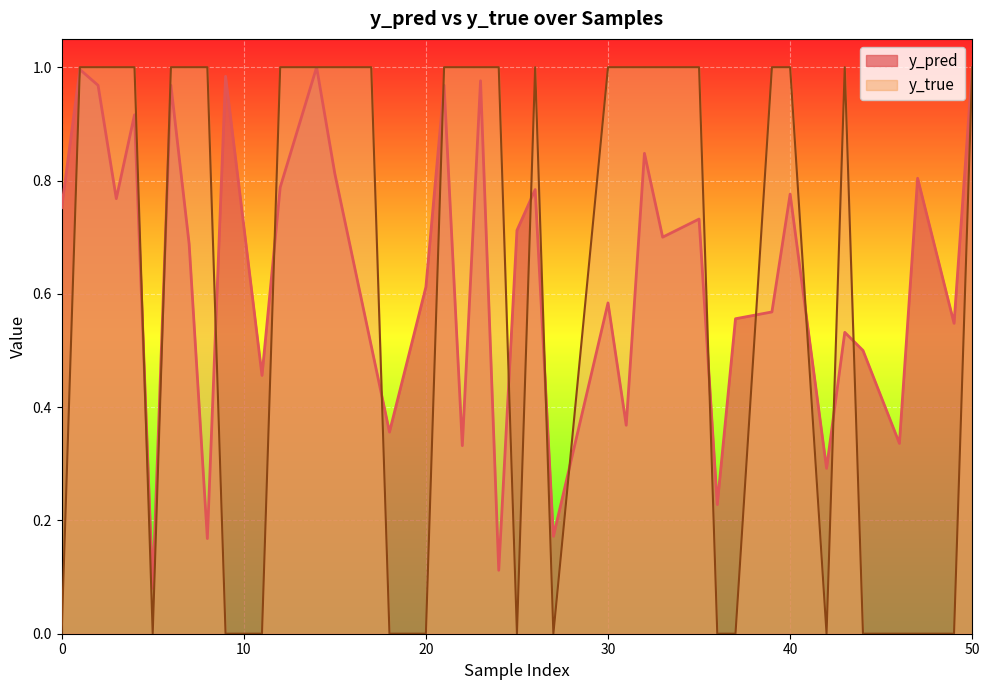

What is the difference between the second highest and minimum values in the y_pred series?

0.9